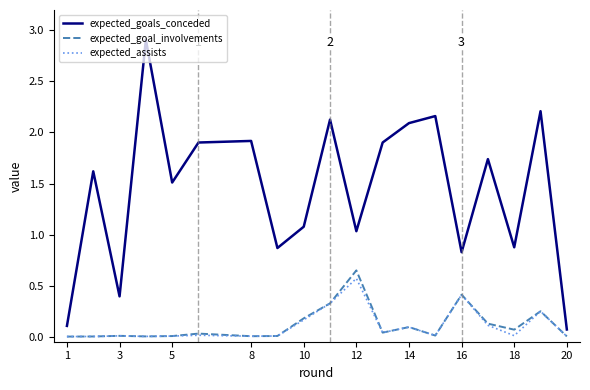

True or false: expected_goal_involvements has more than 0 points higher than both neighbors.

True